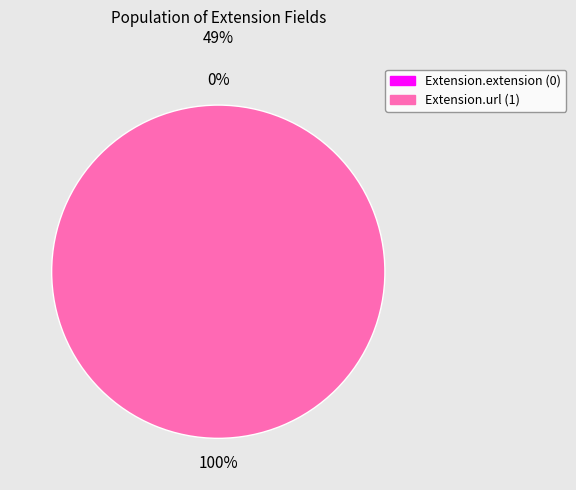

Is it true that Extension.url is 100% of the pie?

True